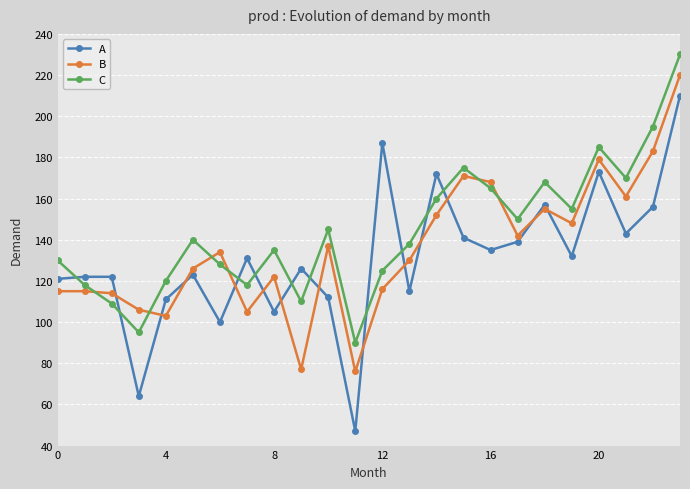

What is the value of the C point at the 8th from the left?

118